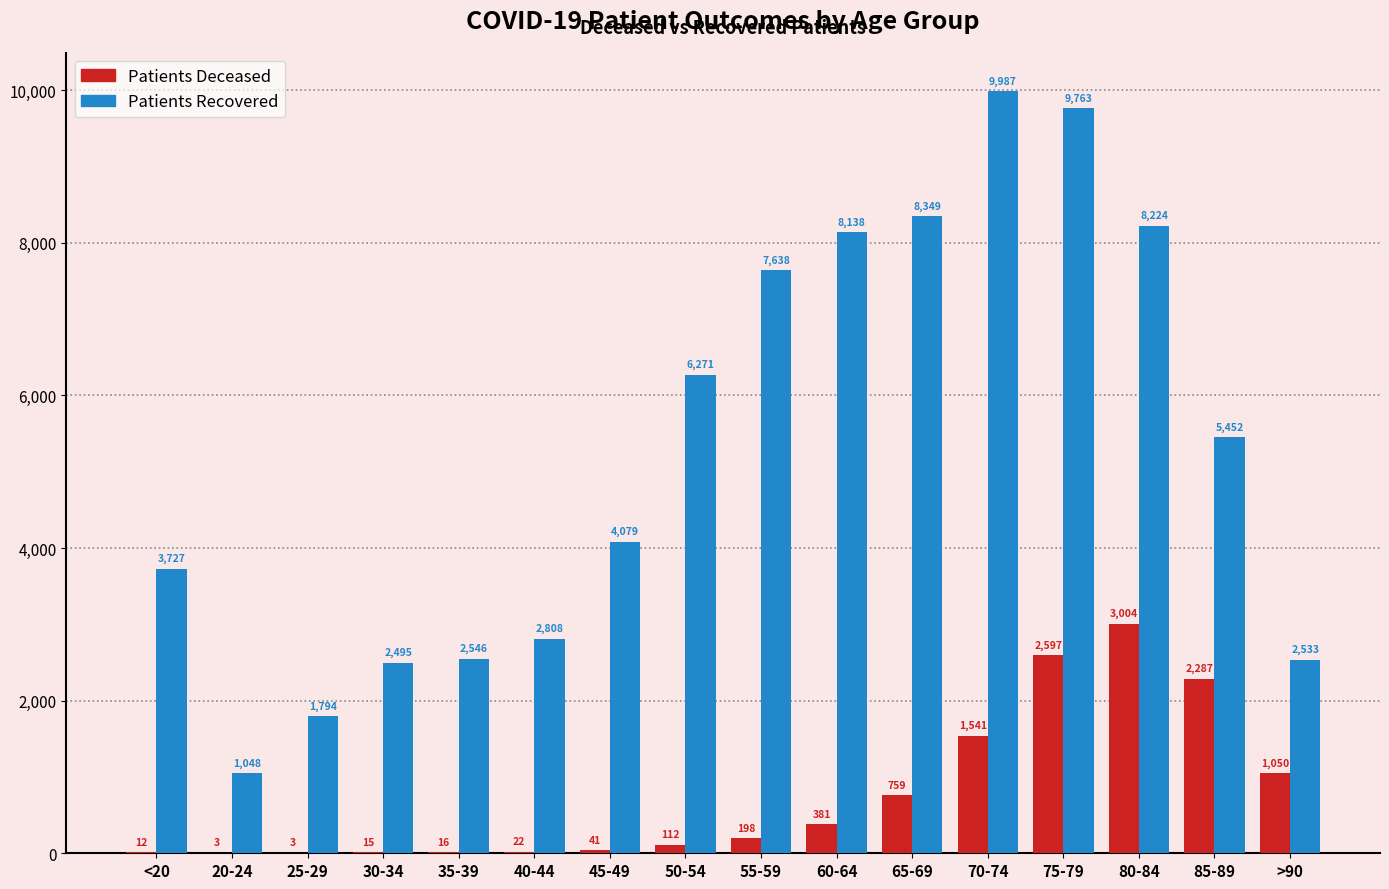

What is the total value across all series at 35-39?

2562